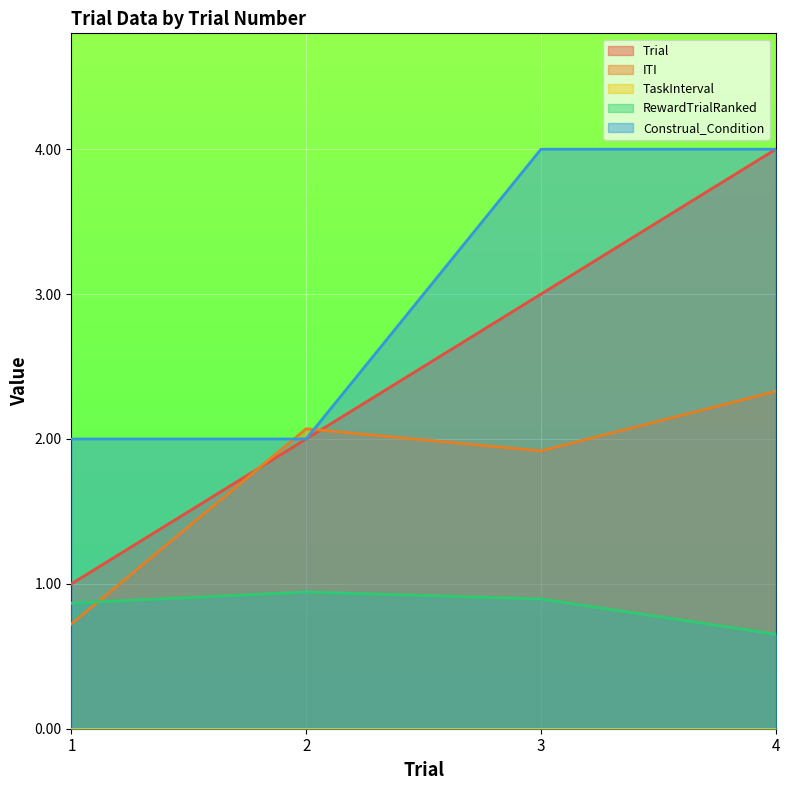

Rank the categories by ITI value from lowest to highest.

1, 3, 2, 4